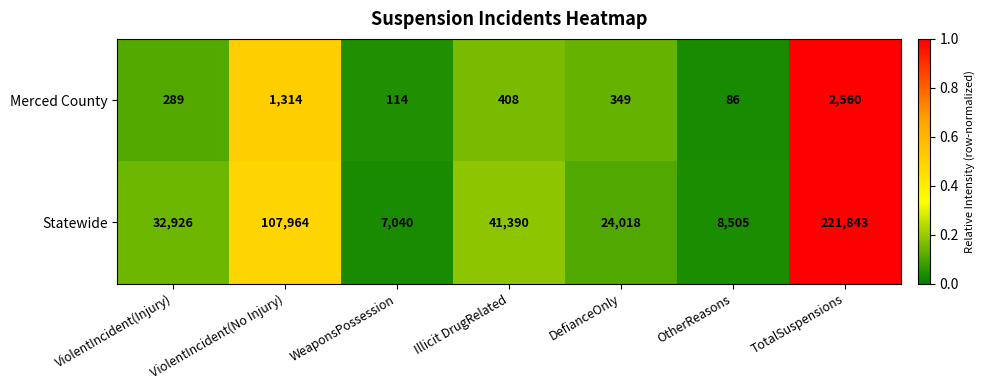

Between Illicit DrugRelated and TotalSuspensions, which series saw the biggest shift?

Statewide